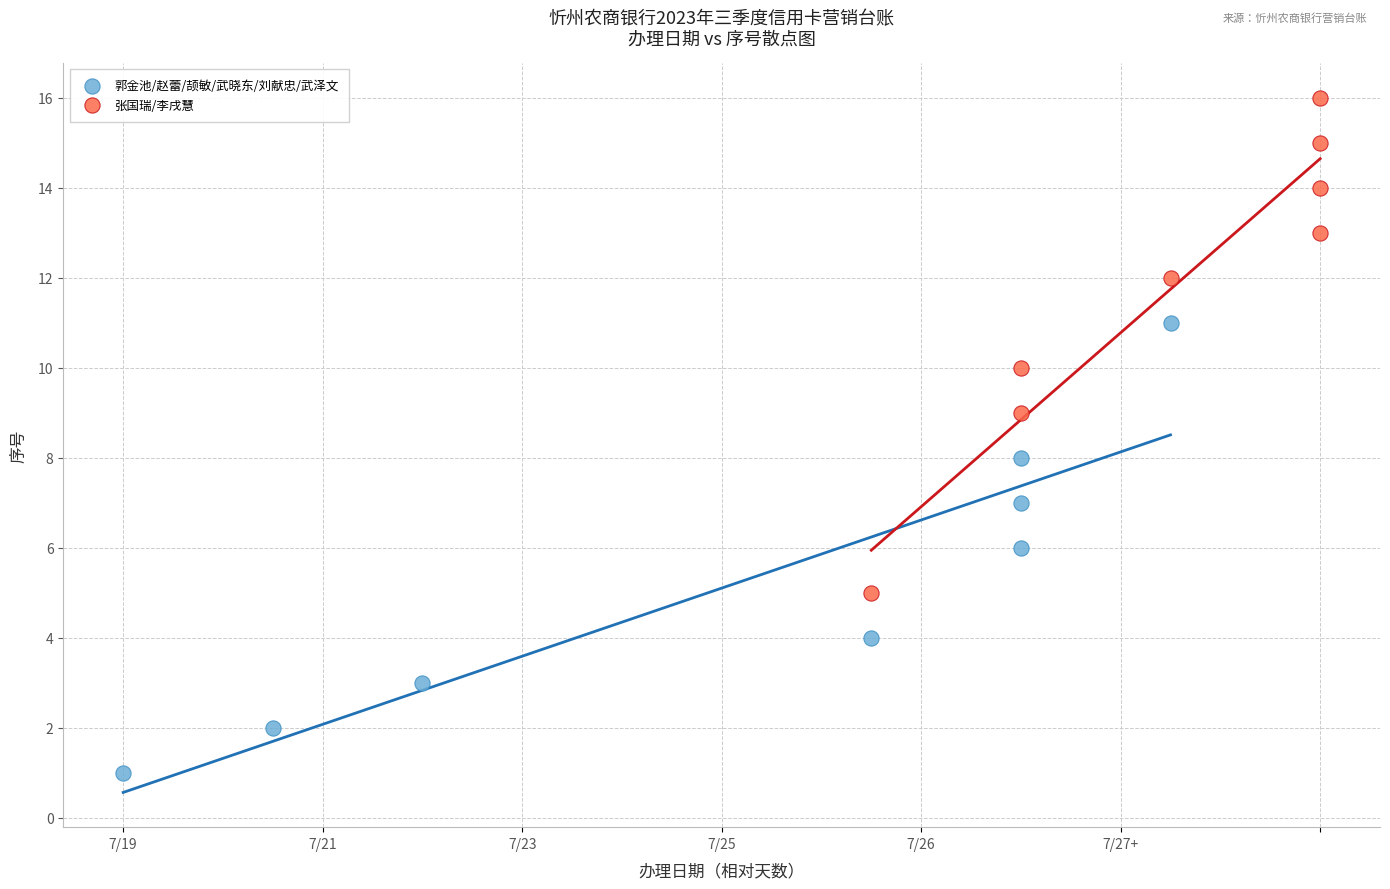

Which series contains the lowest Y value?

郭金池/赵蕾/颉敏/武晓东/刘献忠/武泽文